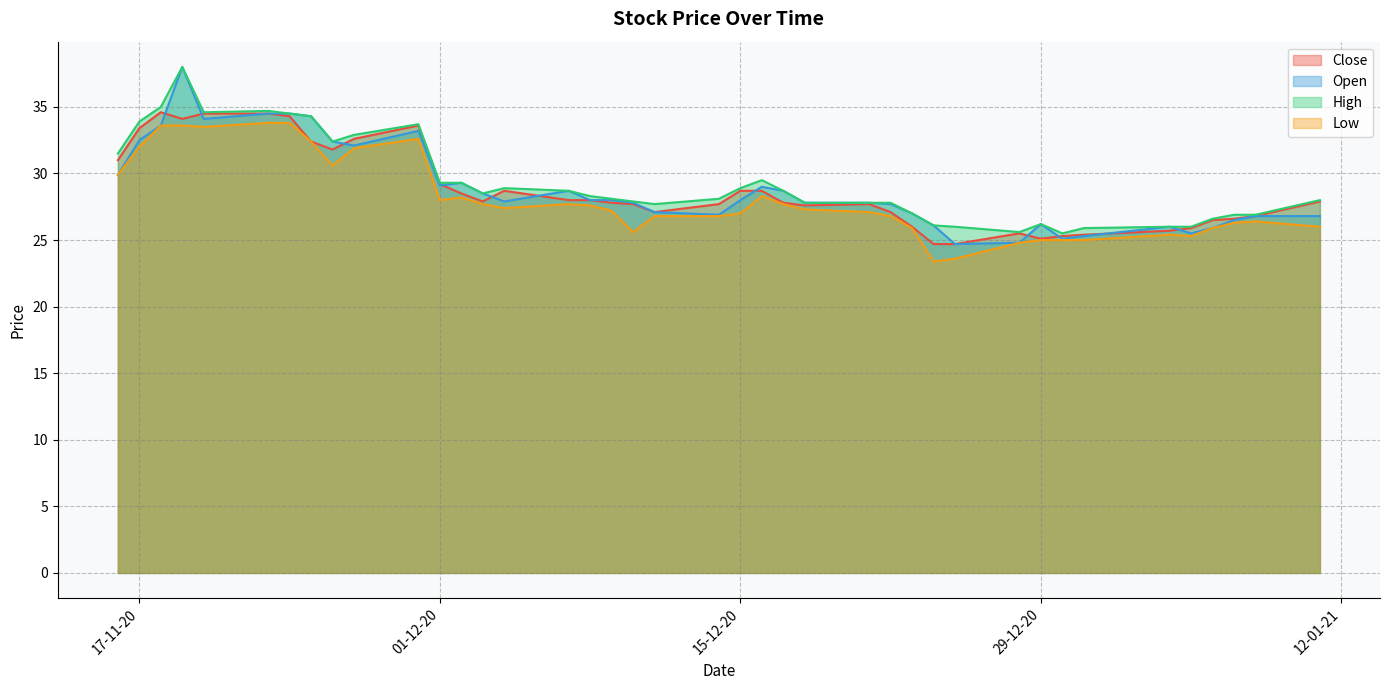

Reading left to right, list all the values displayed in this chart.

Close: 16-11-20=31.0	17-11-20=33.4	18-11-20=34.6	19-11-20=34.1	20-11-20=34.5	23-11-20=34.5	24-11-20=34.3	25-11-20=32.4	26-11-20=31.8	27-11-20=32.6	30-11-20=33.6	01-12-20=29.2	02-12-20=28.5	03-12-20=27.9	04-12-20=28.7	07-12-20=28.0	08-12-20=28.0	09-12-20=27.8	10-12-20=27.7	11-12-20=27.1	14-12-20=27.7	15-12-20=28.7	16-12-20=28.7	17-12-20=27.8	18-12-20=27.6	21-12-20=27.7	22-12-20=27.1	23-12-20=26.0	24-12-20=24.7	25-12-20=24.7	28-12-20=25.5	29-12-20=25.1	30-12-20=25.3	31-12-20=25.4	04-01-21=25.7	05-01-21=25.9	06-01-21=26.5	07-01-21=26.6	08-01-21=26.8	11-01-21=27.9
Open: 16-11-20=29.9	17-11-20=32.5	18-11-20=33.6	19-11-20=38.0	20-11-20=34.1	23-11-20=34.5	24-11-20=34.5	25-11-20=34.3	26-11-20=32.4	27-11-20=32.1	30-11-20=33.2	01-12-20=29.1	02-12-20=29.3	03-12-20=28.5	04-12-20=27.9	07-12-20=28.7	08-12-20=28.0	09-12-20=28.0	10-12-20=27.8	11-12-20=27.1	14-12-20=26.9	15-12-20=28.0	16-12-20=29.0	17-12-20=28.7	18-12-20=27.8	21-12-20=27.8	22-12-20=27.7	23-12-20=27.0	24-12-20=26.1	25-12-20=24.7	28-12-20=24.8	29-12-20=26.2	30-12-20=25.1	31-12-20=25.3	04-01-21=26.0	05-01-21=25.5	06-01-21=25.9	07-01-21=26.5	08-01-21=26.8	11-01-21=26.8
High: 16-11-20=31.5	17-11-20=33.9	18-11-20=35.0	19-11-20=38.0	20-11-20=34.6	23-11-20=34.7	24-11-20=34.5	25-11-20=34.3	26-11-20=32.4	27-11-20=32.9	30-11-20=33.7	01-12-20=29.3	02-12-20=29.3	03-12-20=28.5	04-12-20=28.9	07-12-20=28.7	08-12-20=28.3	09-12-20=28.1	10-12-20=27.9	11-12-20=27.7	14-12-20=28.1	15-12-20=28.9	16-12-20=29.5	17-12-20=28.7	18-12-20=27.8	21-12-20=27.8	22-12-20=27.8	23-12-20=27.0	24-12-20=26.1	25-12-20=26.0	28-12-20=25.6	29-12-20=26.2	30-12-20=25.5	31-12-20=25.9	04-01-21=26.0	05-01-21=26.0	06-01-21=26.6	07-01-21=26.9	08-01-21=26.9	11-01-21=28.0
Low: 16-11-20=29.9	17-11-20=32.0	18-11-20=33.6	19-11-20=33.6	20-11-20=33.5	23-11-20=33.8	24-11-20=33.8	25-11-20=32.4	26-11-20=30.6	27-11-20=31.9	30-11-20=32.6	01-12-20=28.0	02-12-20=28.2	03-12-20=27.7	04-12-20=27.4	07-12-20=27.7	08-12-20=27.6	09-12-20=27.2	10-12-20=25.6	11-12-20=26.8	14-12-20=26.8	15-12-20=27.0	16-12-20=28.3	17-12-20=27.7	18-12-20=27.3	21-12-20=27.1	22-12-20=26.8	23-12-20=25.9	24-12-20=23.4	25-12-20=23.6	28-12-20=24.8	29-12-20=25.0	30-12-20=25.0	31-12-20=25.0	04-01-21=25.4	05-01-21=25.3	06-01-21=25.9	07-01-21=26.3	08-01-21=26.4	11-01-21=26.0